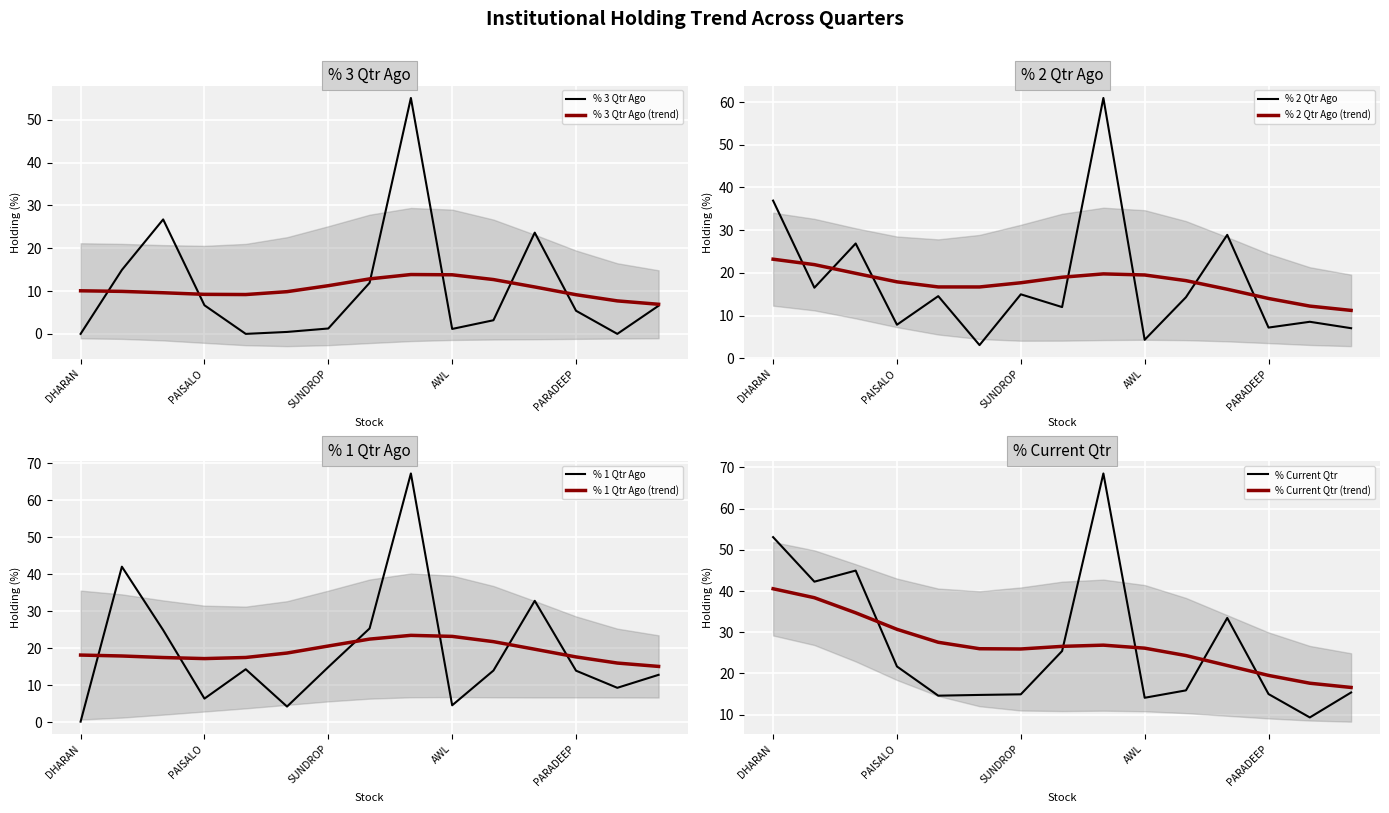

Count the number of categories in the chart.

15